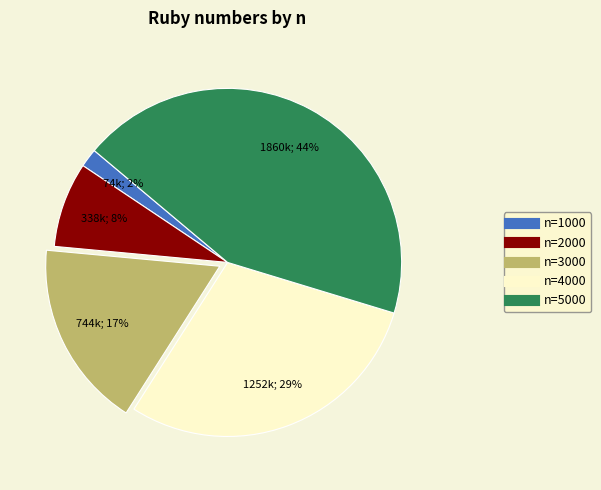

Is there any slice that represents more than half of the pie?

No